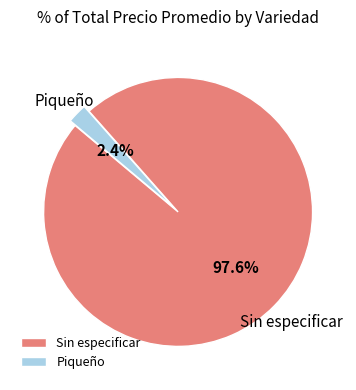

To the nearest percent, what percentage of the pie is Sin especificar?

98%